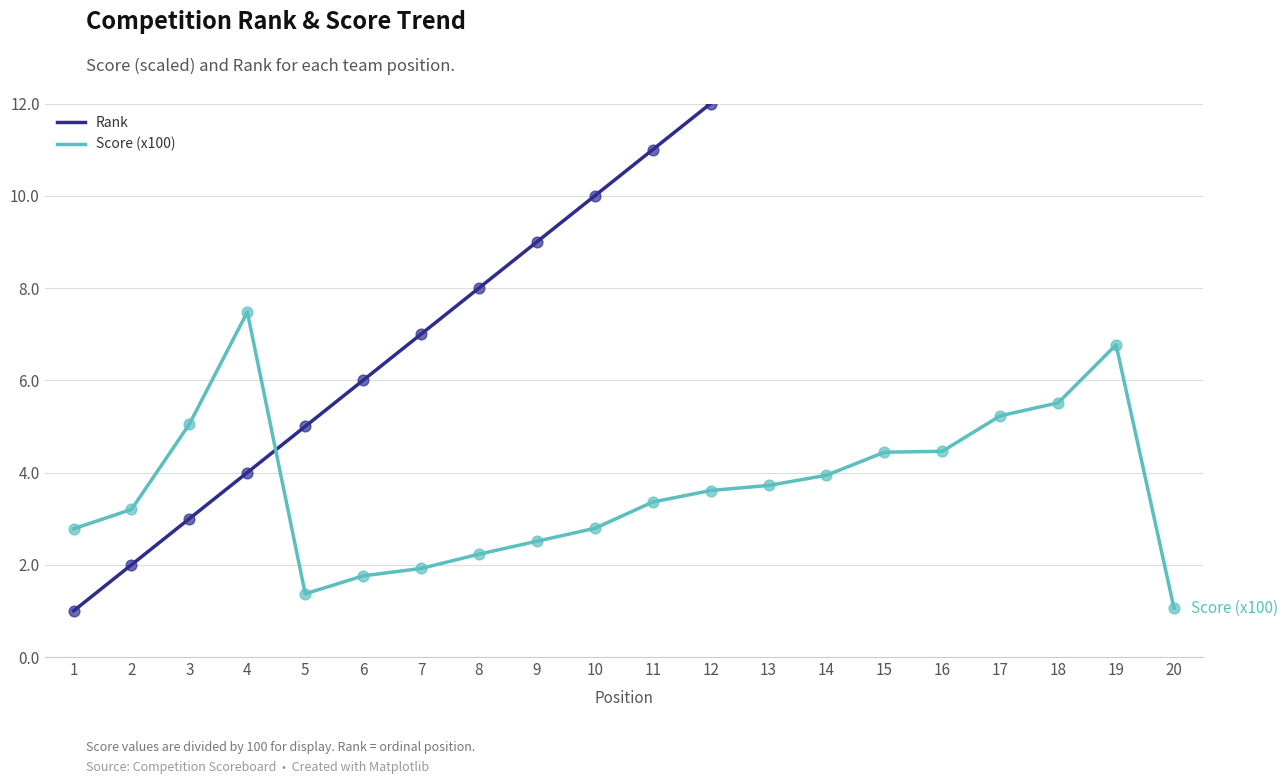

Is the value of Rank at 19 greater than the value of Score (x100) at 10?

Yes